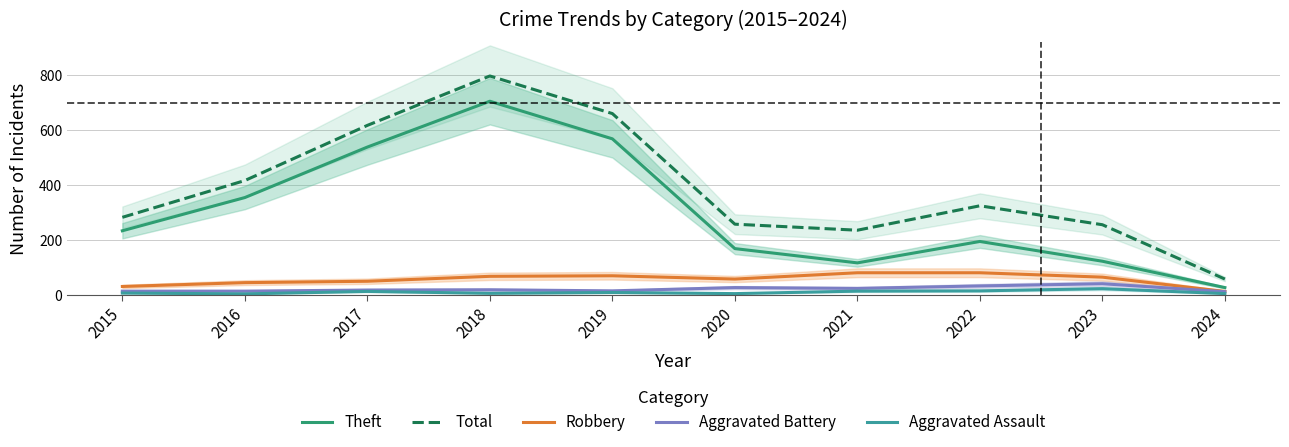

At 2024, list the series in order from largest to smallest.

Total, Theft, Robbery, Aggravated Battery, Aggravated Assault